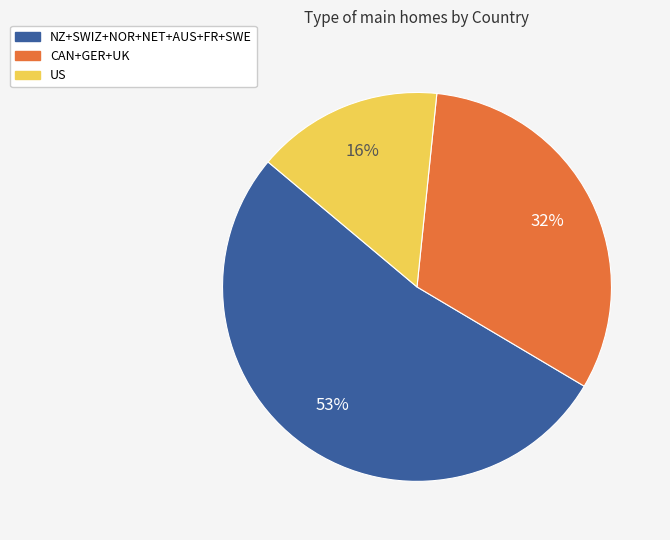

Is there any slice that represents more than half of the pie?

Yes